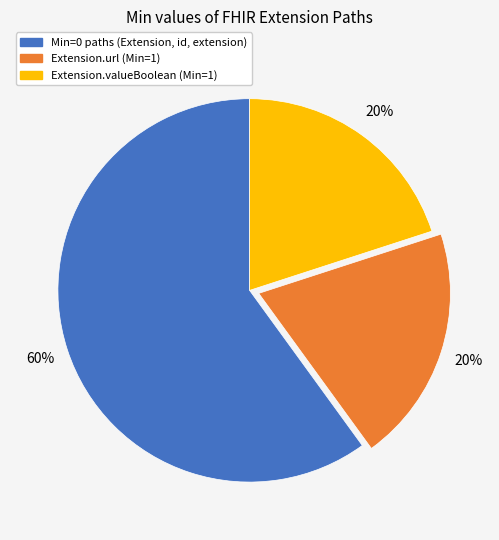

How many slices are in this pie chart?

3